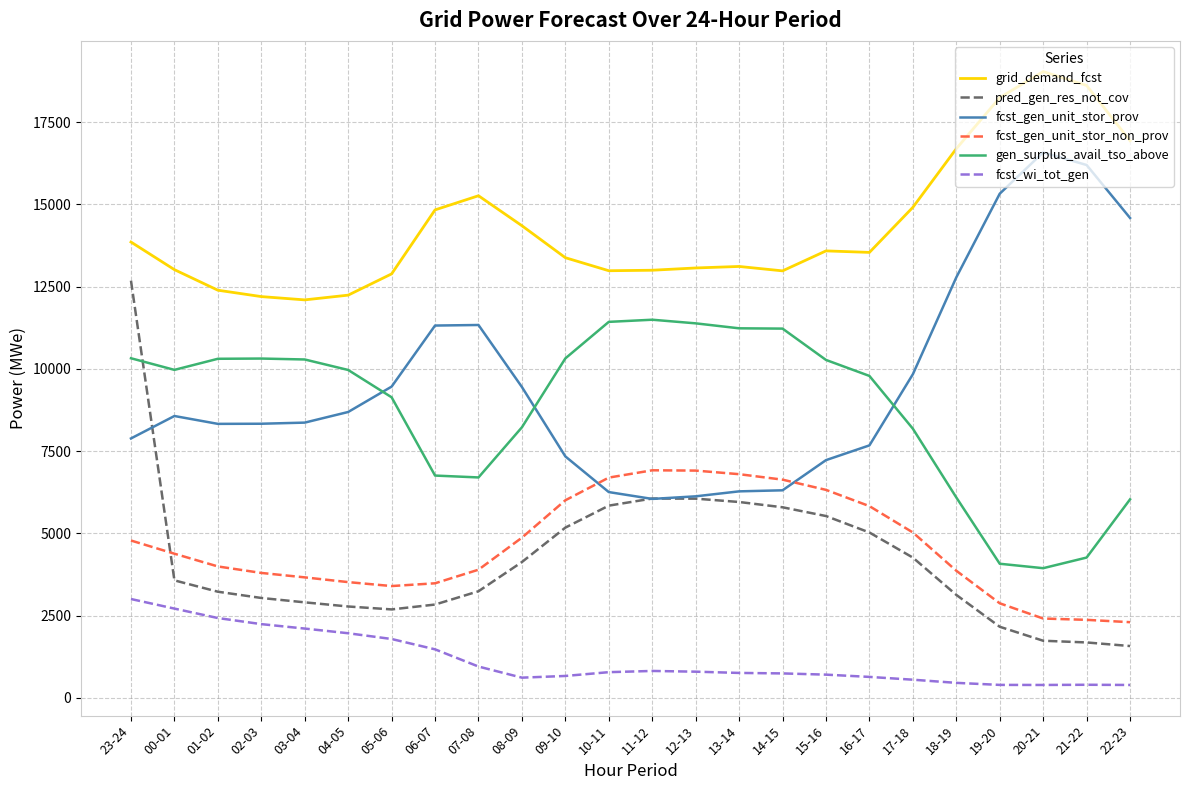

What is the difference between the highest and lowest values at 06-07?

13355